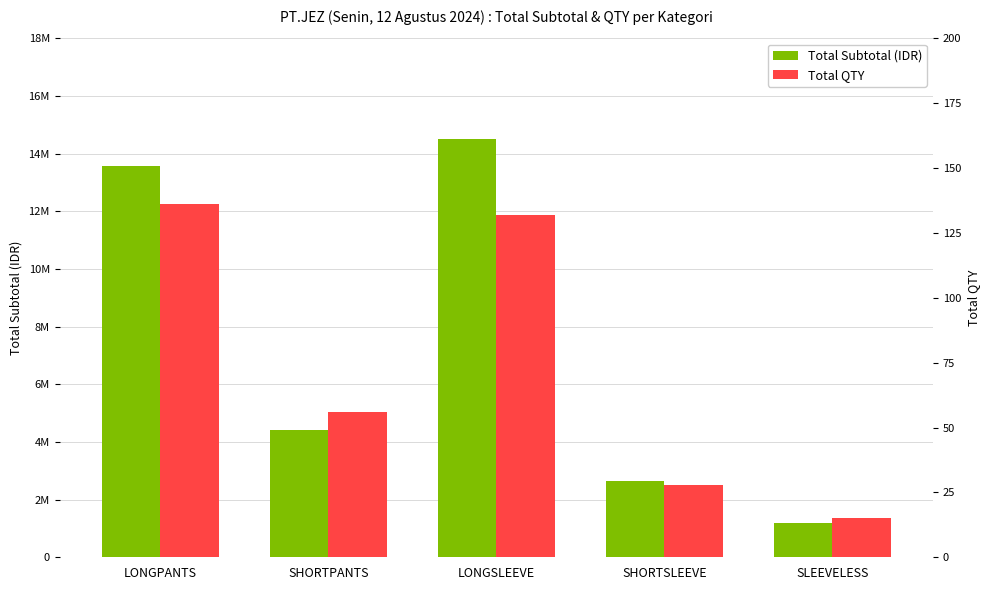

What is the sum of the Total QTY values at LONGPANTS and SHORTPANTS?

192